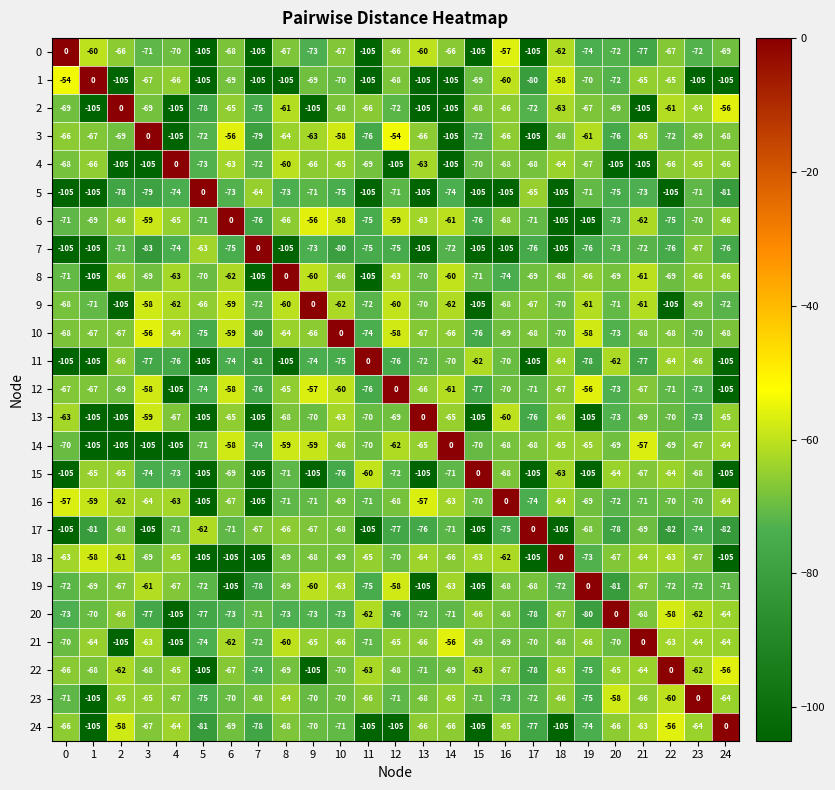

How many series are shown in this chart?

25